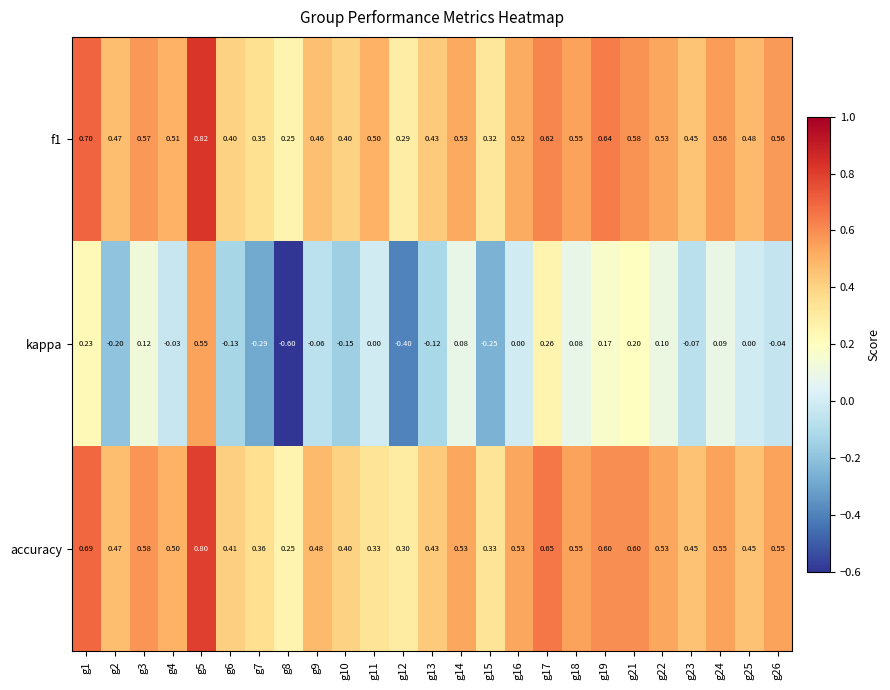

Between g5 and g15, which series saw the biggest shift?

kappa